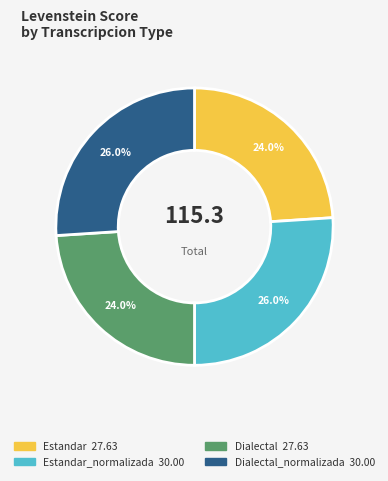

Is there any slice that represents more than half of the pie?

No